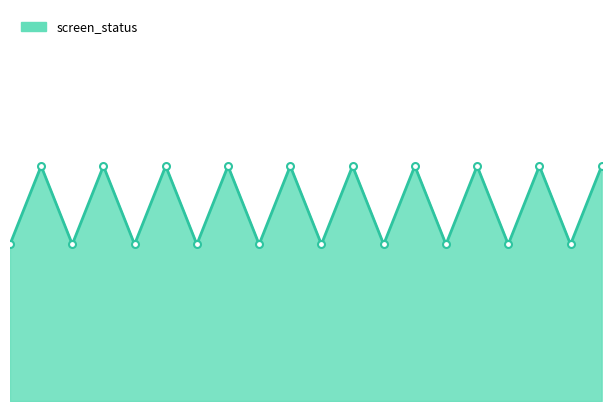

How many interior local valleys (lower than both neighbors) does the data have?

9